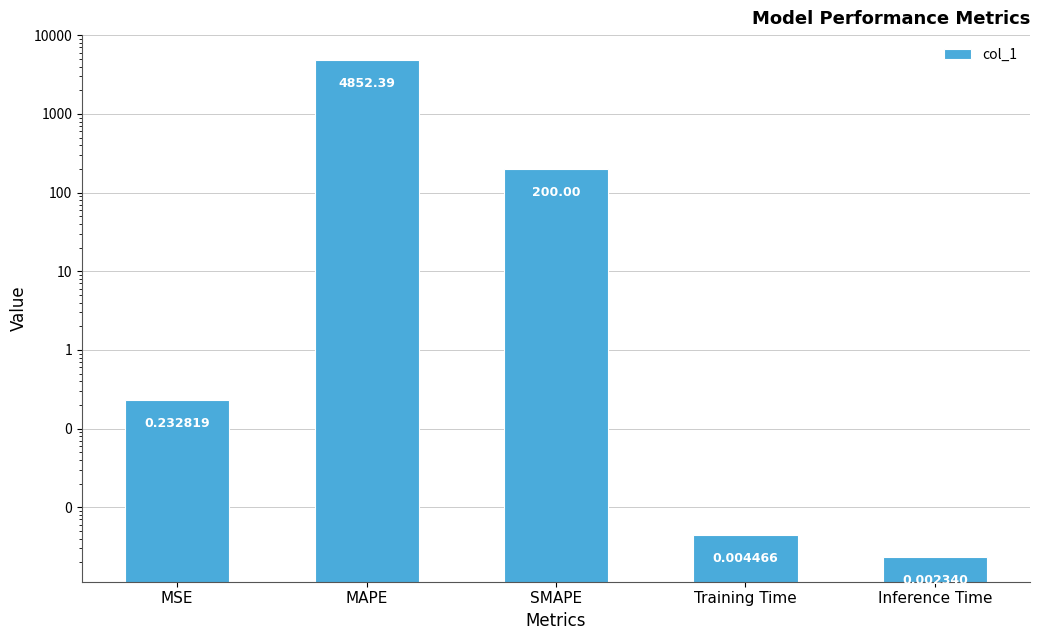

What position from the right is SMAPE?

3